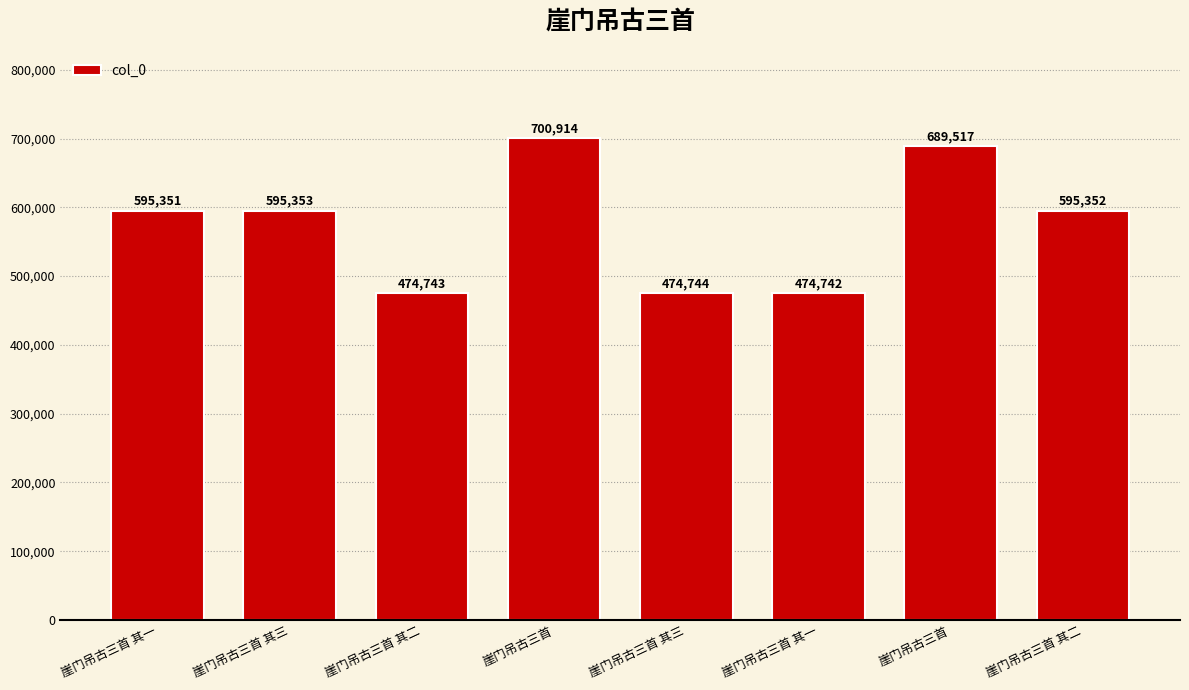

What is the change in value from 崖门吊古三首 to 崖门吊古三首?

-11397